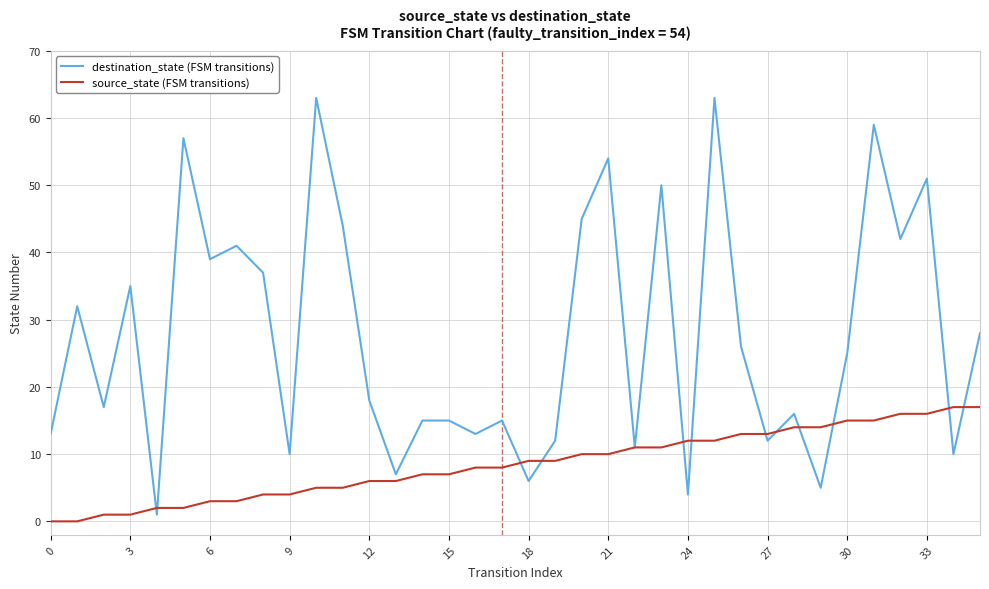

What are all the series names shown in the legend?

destination_state (FSM transitions), source_state (FSM transitions)